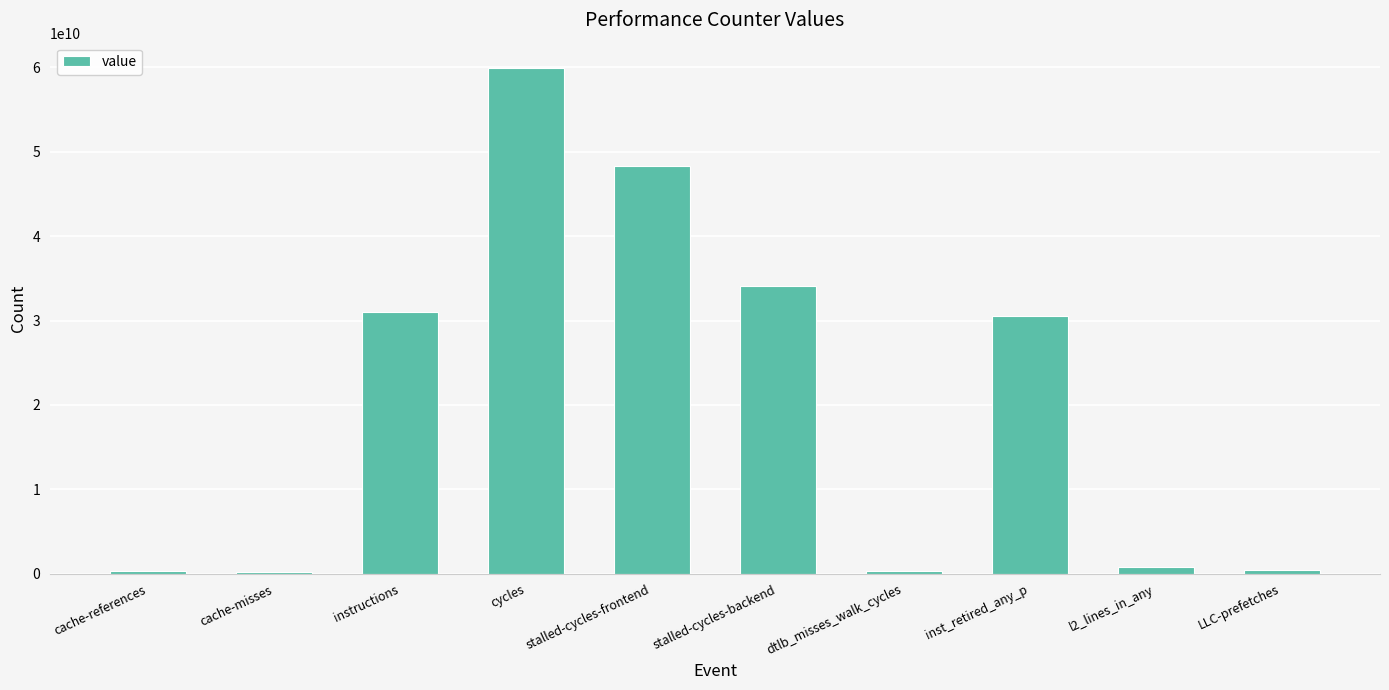

The chart shows a value of 48325361740 at stalled-cycles-frontend. True or false?

True